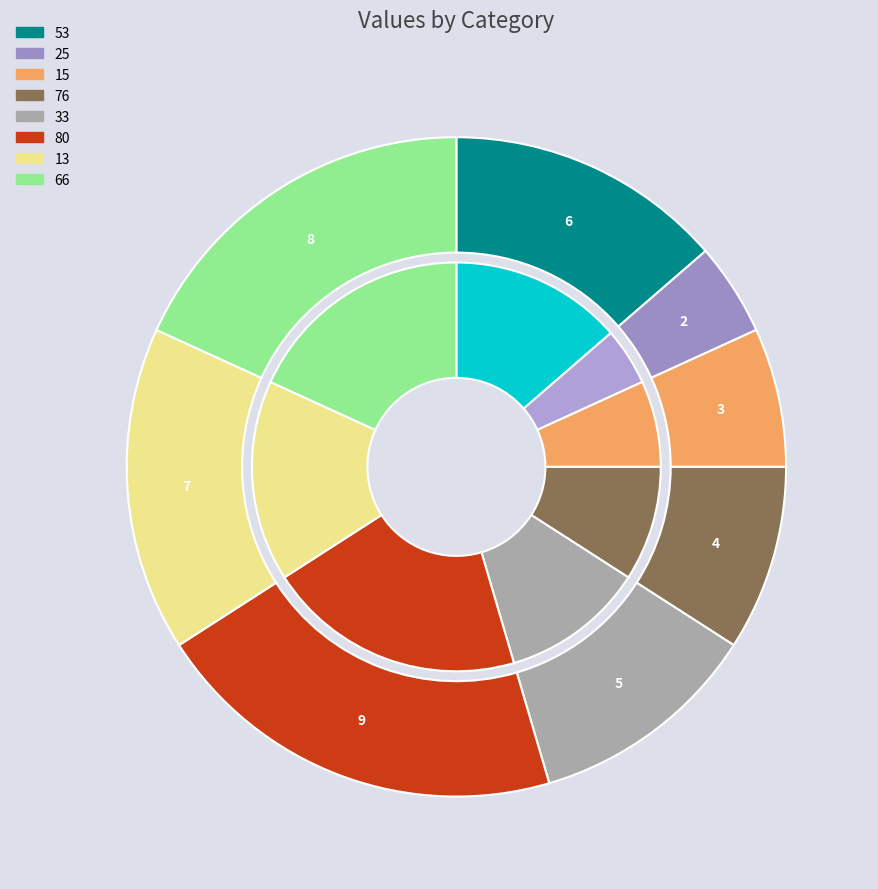

Is it true that 25 is 19% of the pie?

False